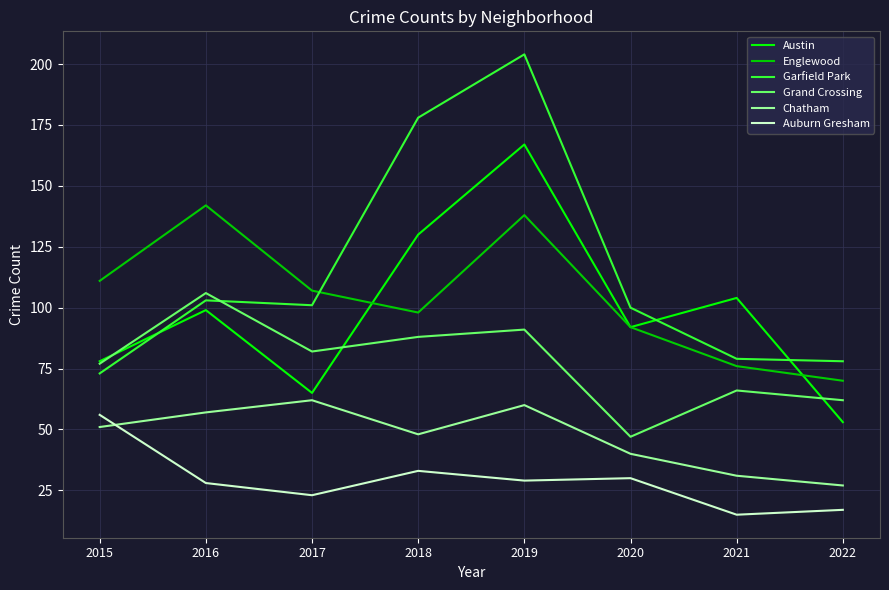

The value of Austin at 2022 is 26. True or false?

False